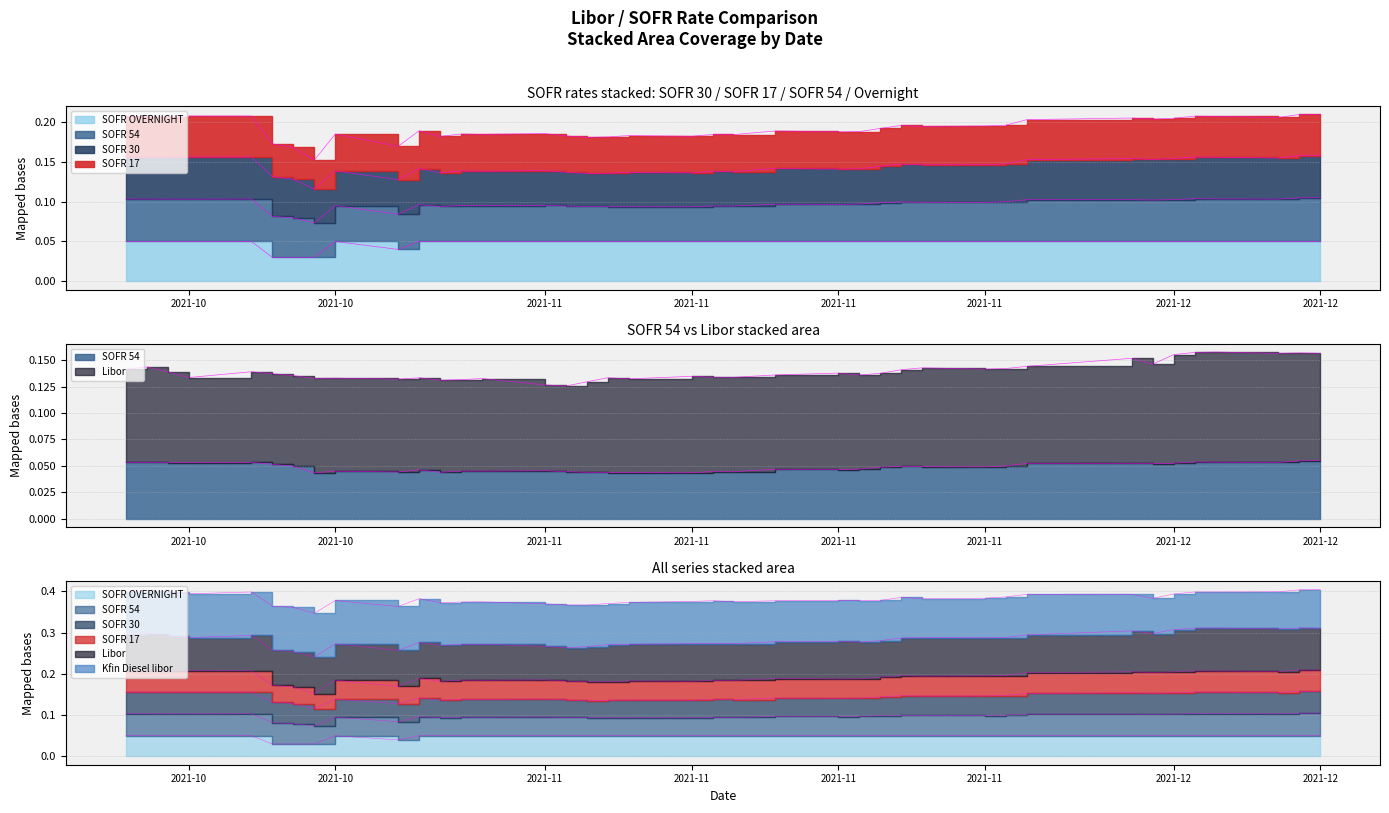

What is the sum of all SOFR 17 values?

3.8